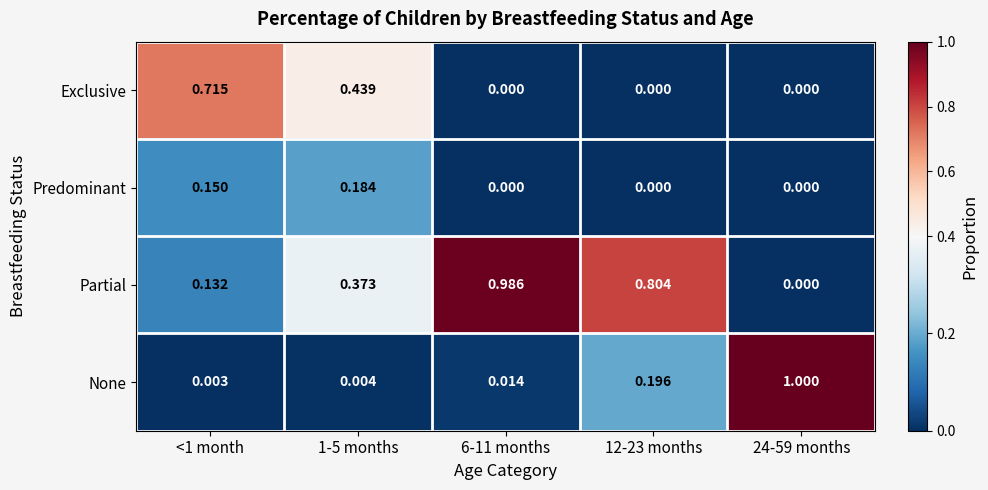

Is the value of Partial at <1 month greater than the value of Exclusive at 1-5 months?

No